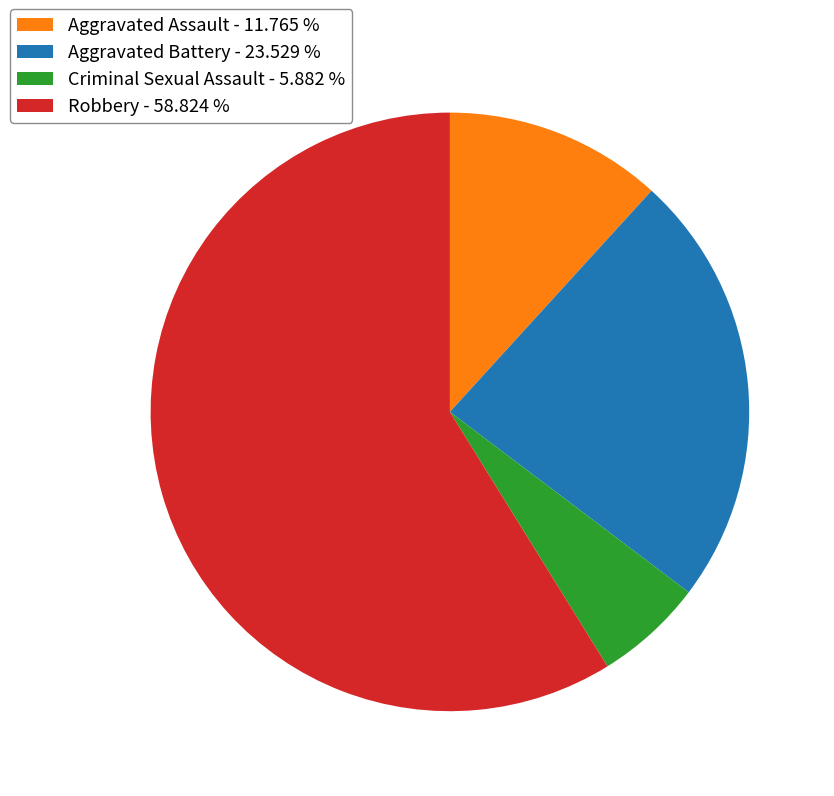

Is there a majority slice in this chart?

Yes